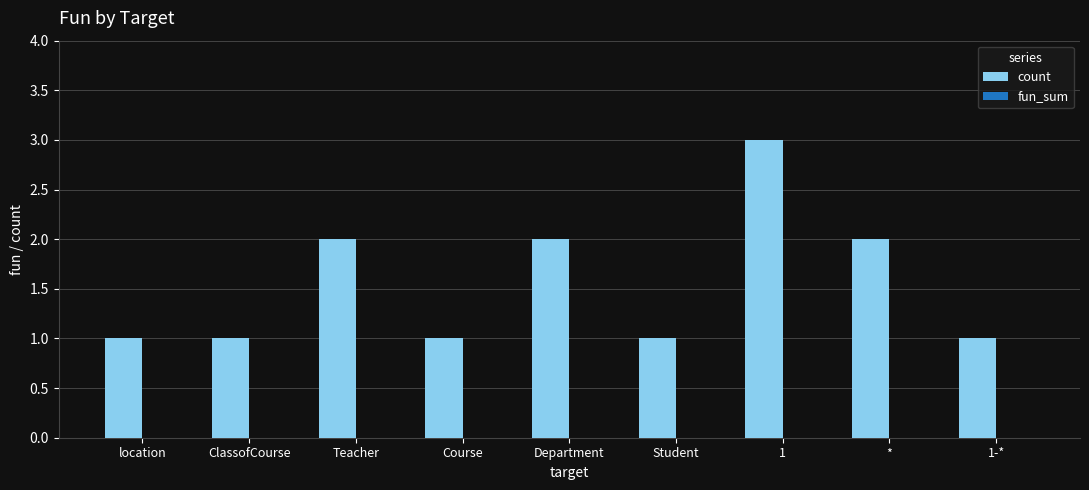

The value at Student is 1. True or false?

True